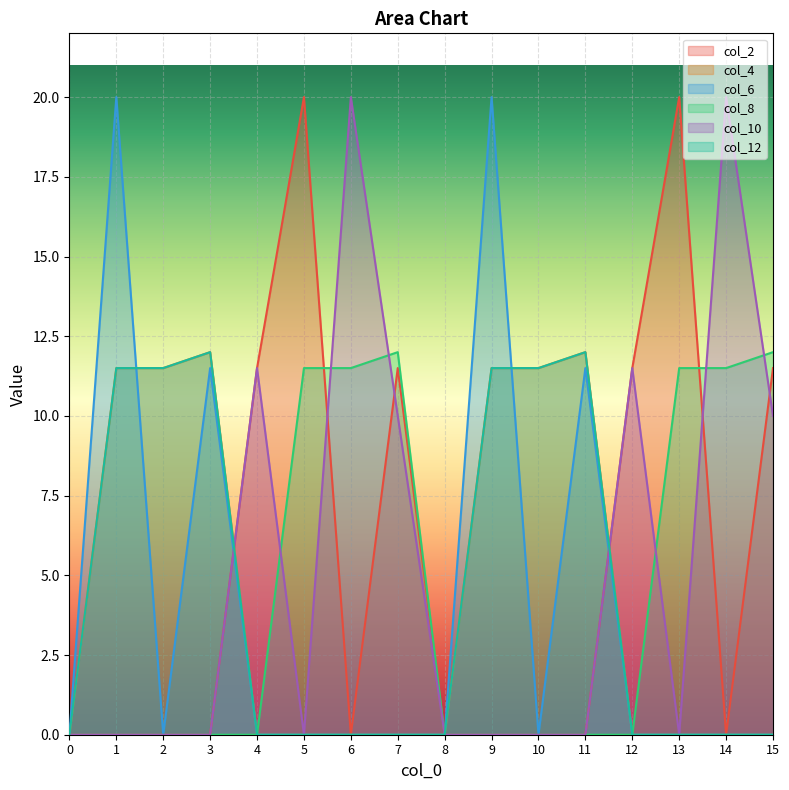

How many data points in col_6 are above 0?

4